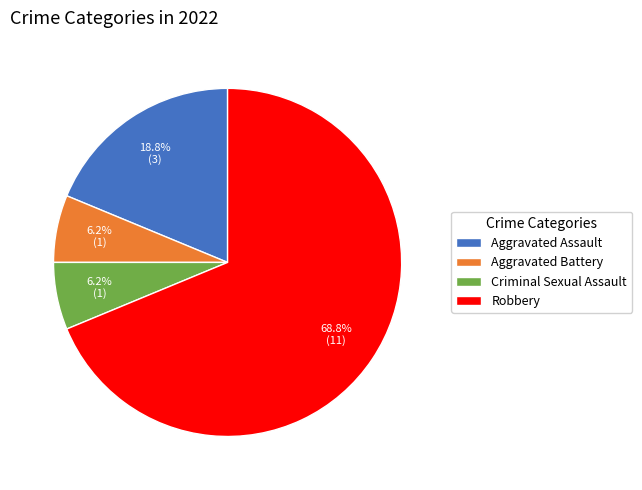

Which category has the biggest portion of the pie?

Robbery